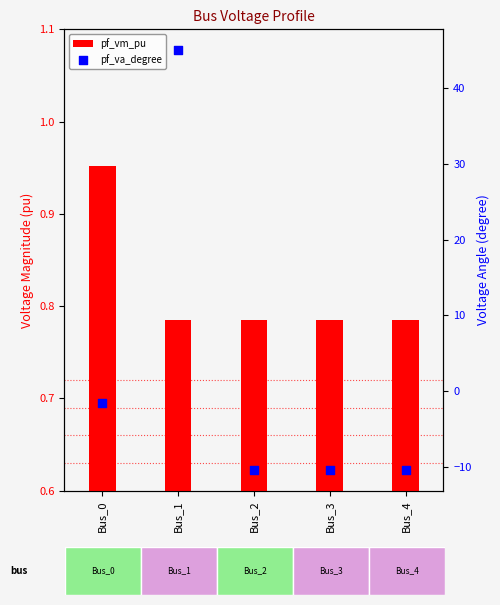

Which series reaches the minimum Y coordinate?

pf_va_degree